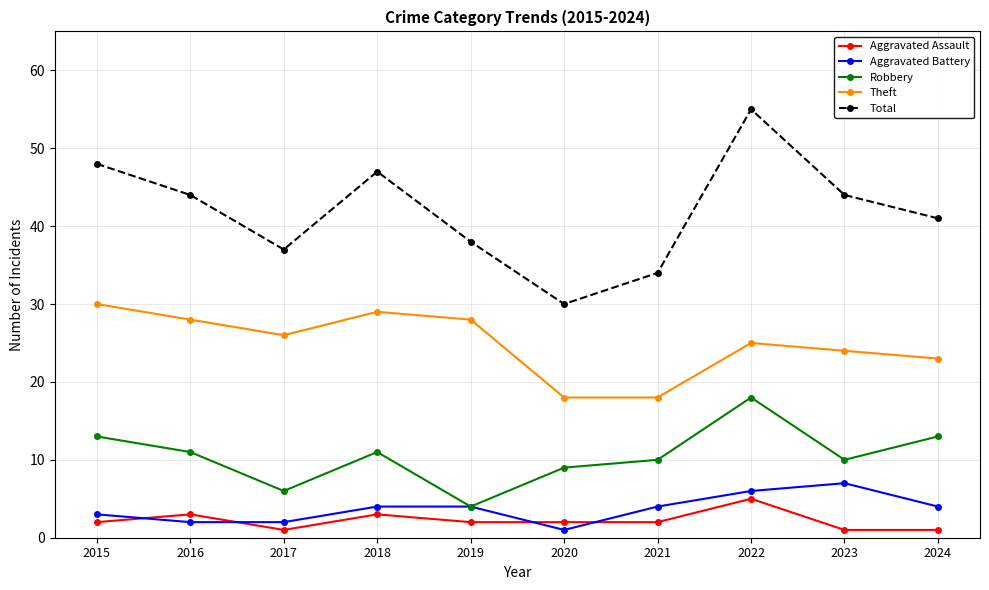

Which series has the largest total across all categories?

Total